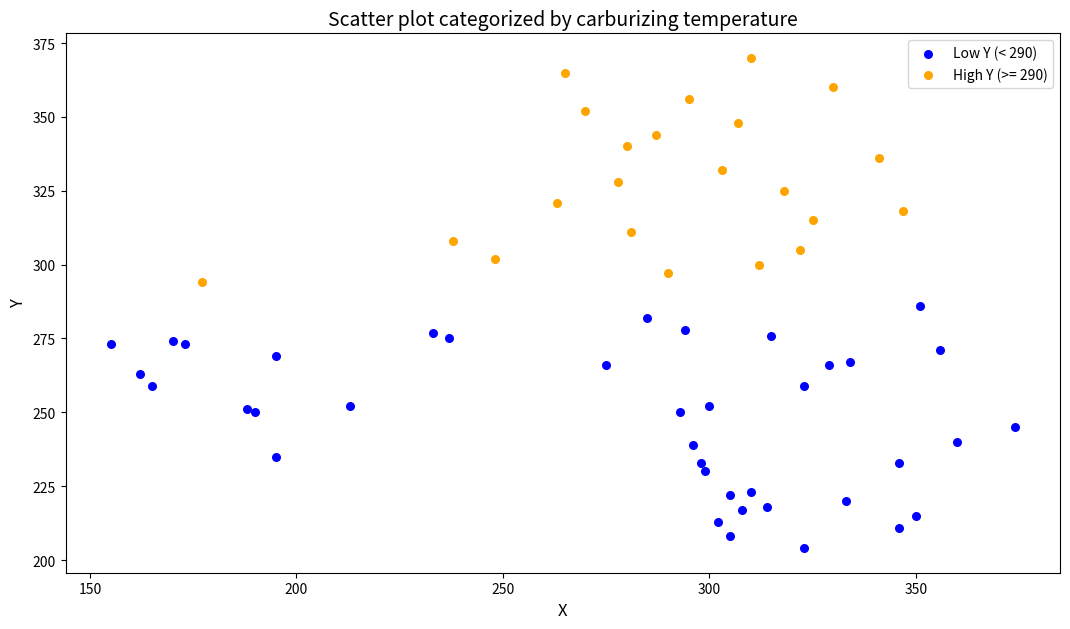

Which series reaches the maximum Y coordinate?

High Y (>= 290)